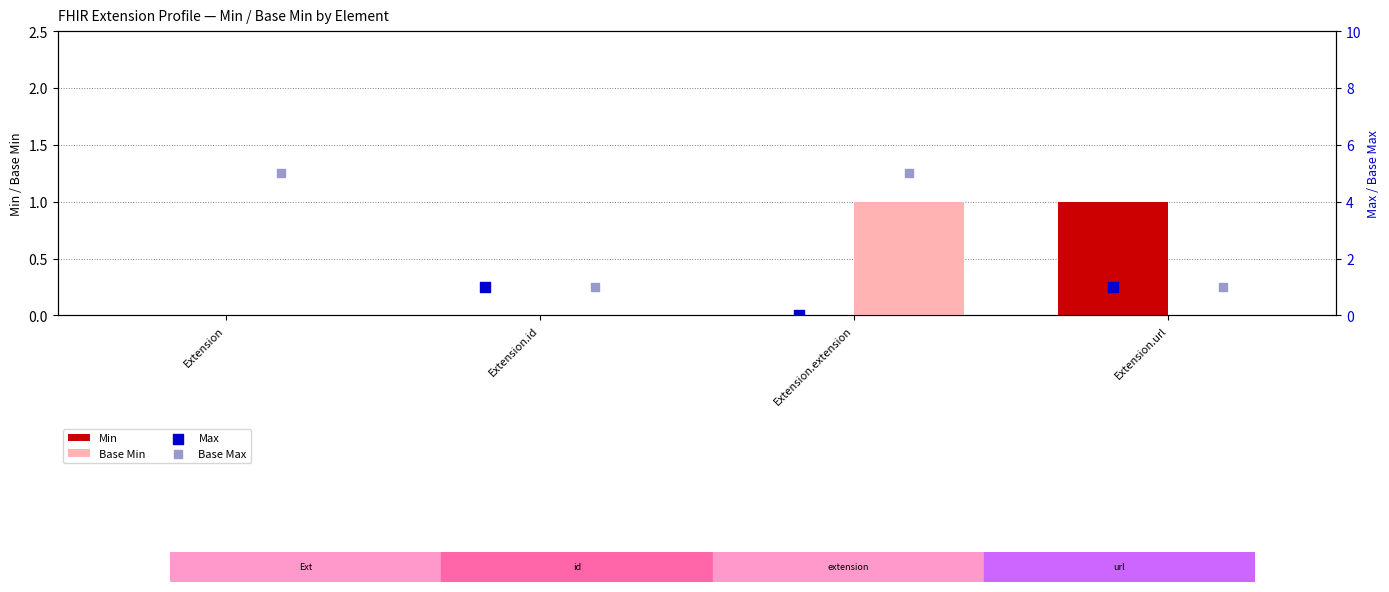

Which series has the widest spread of Y values?

Max